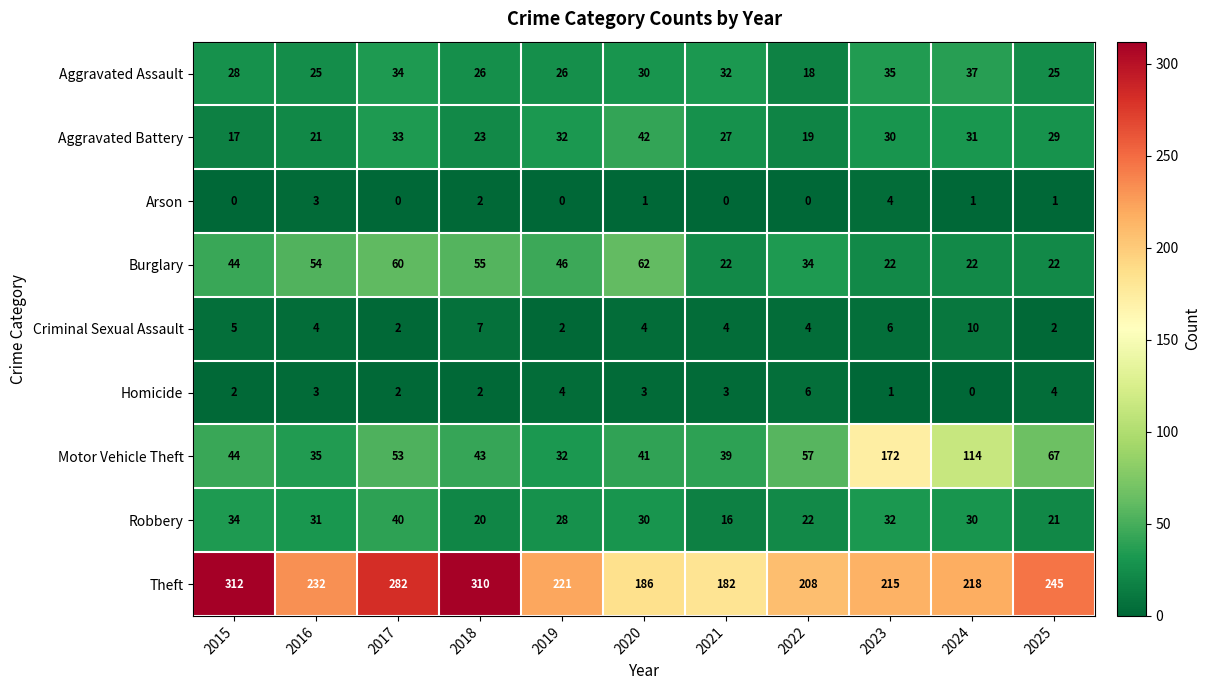

At which category does the chart reach its peak across all series?

2015